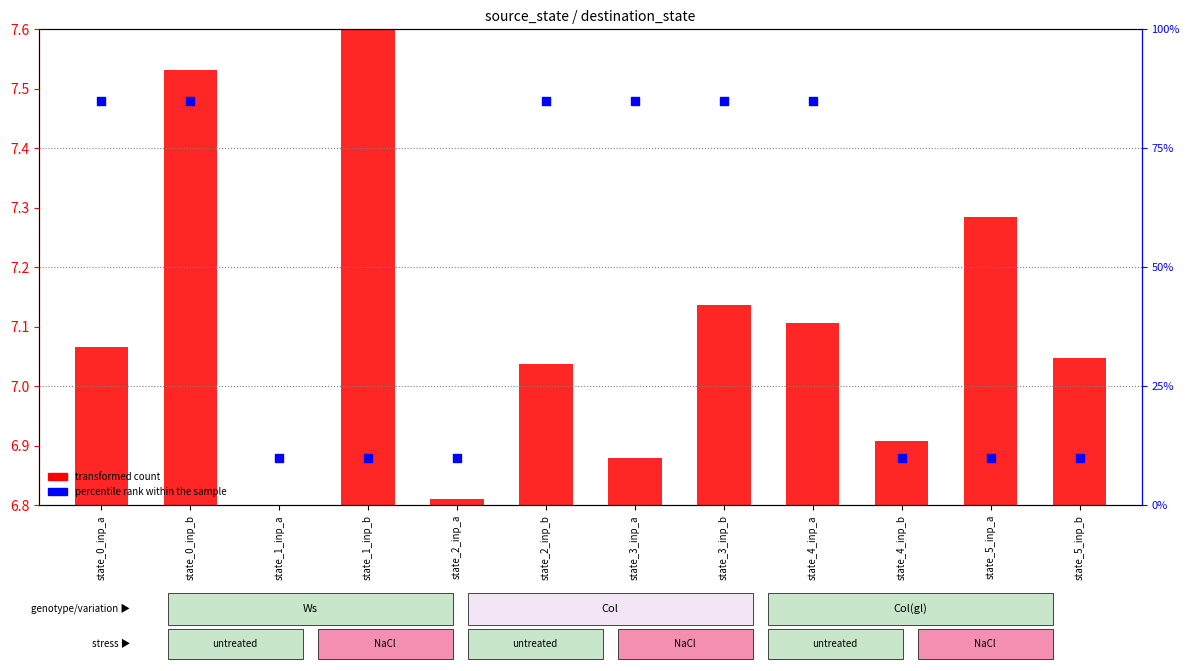

Which series contains the lowest Y value?

transformed count